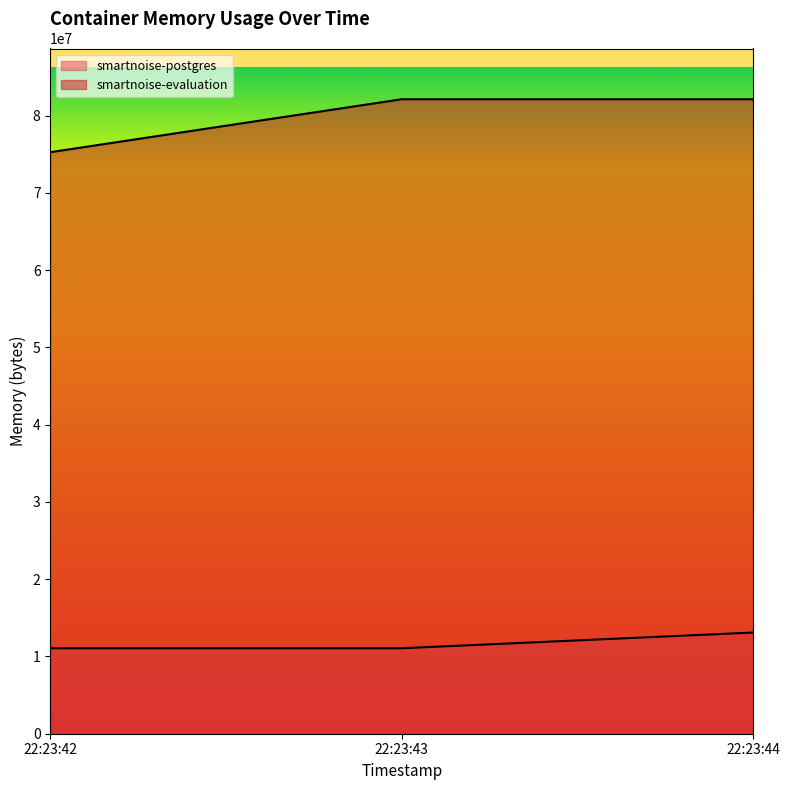

Between 22:23:44 and 22:23:43, which is larger?

22:23:44